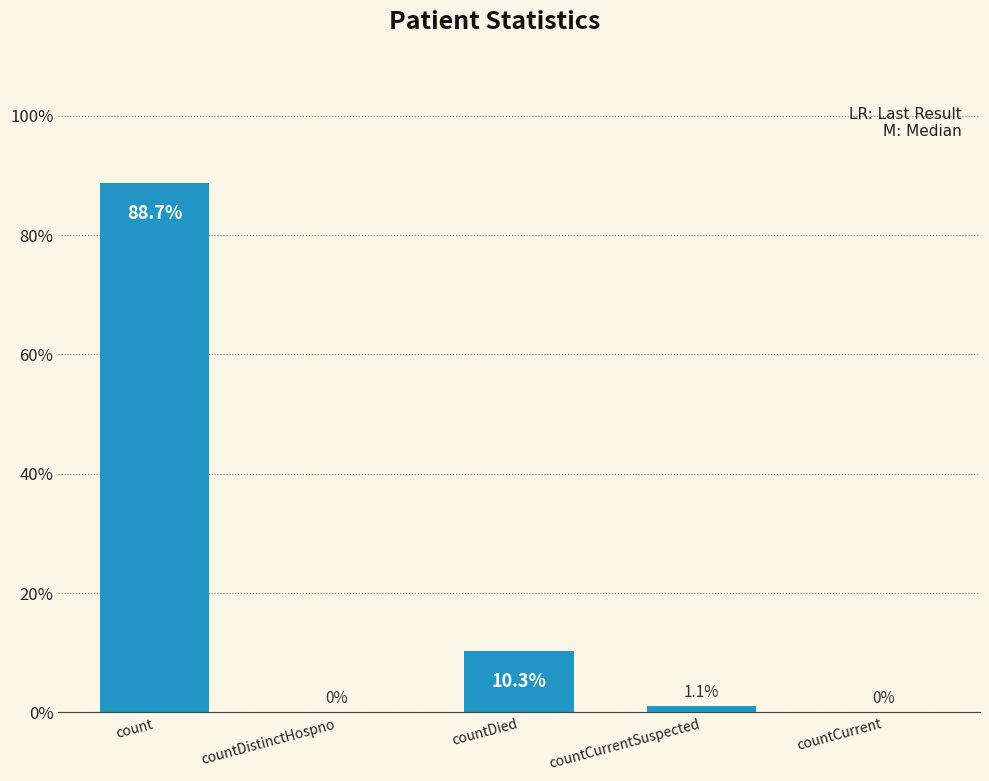

How many positive values are there?

3